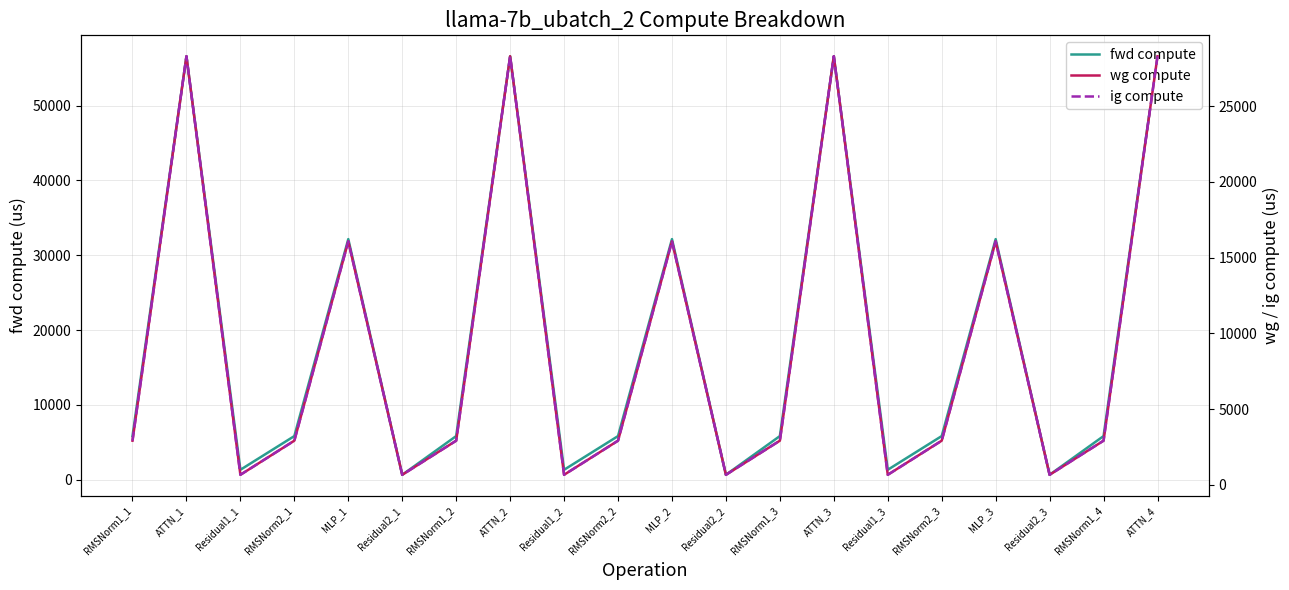

In ig compute, how many points are lower than both neighbors (excluding endpoints)?

6